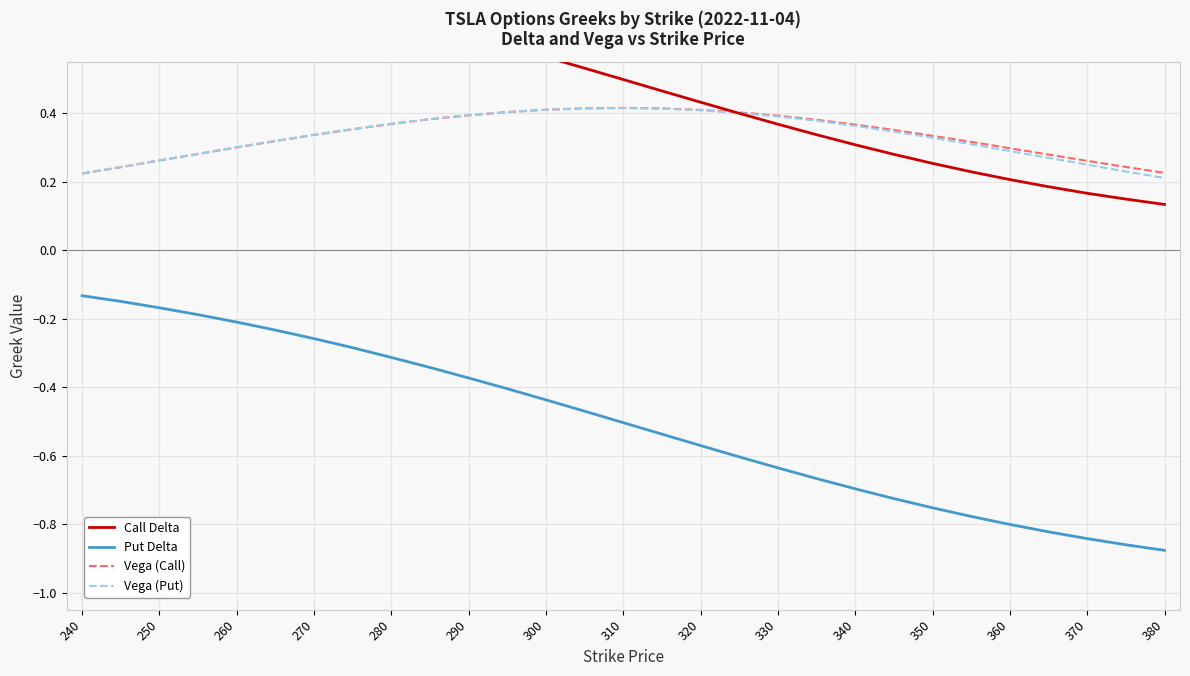

True or false: Vega (Put) has a value of 0.4 at 330.

True